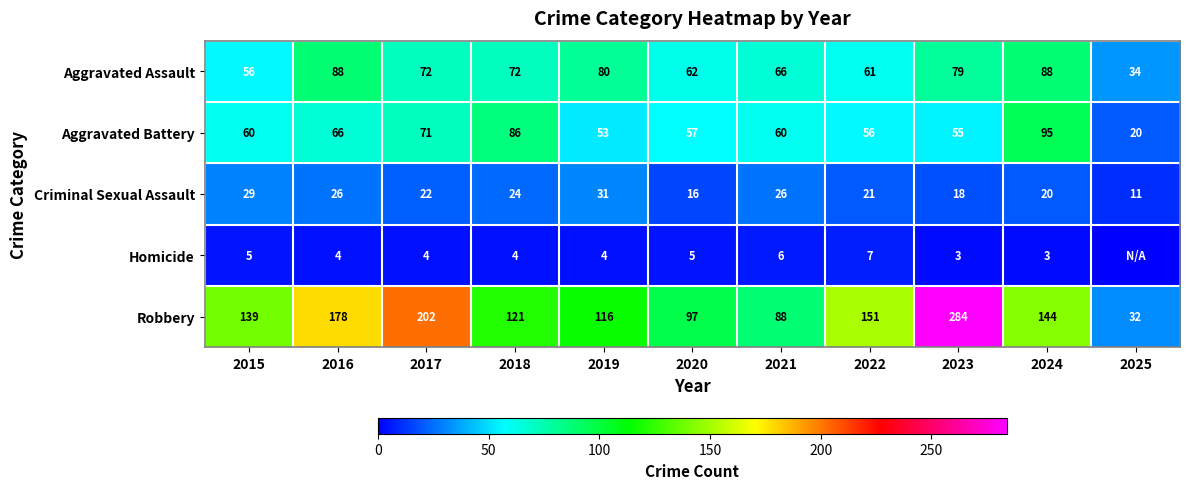

Which category has the highest value in the Criminal Sexual Assault series?

2019